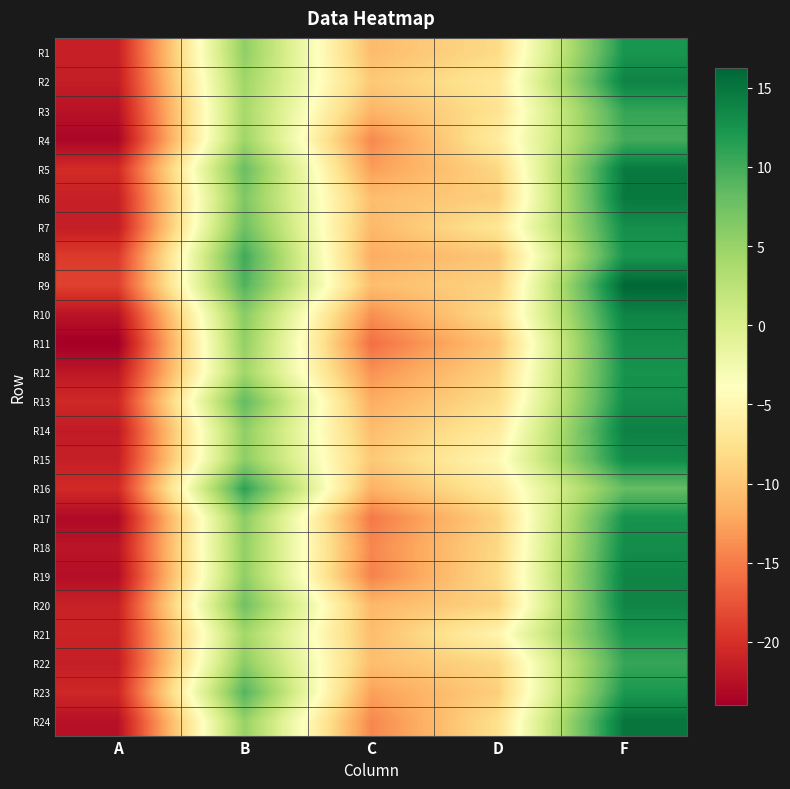

Between F and B, which is larger?

F